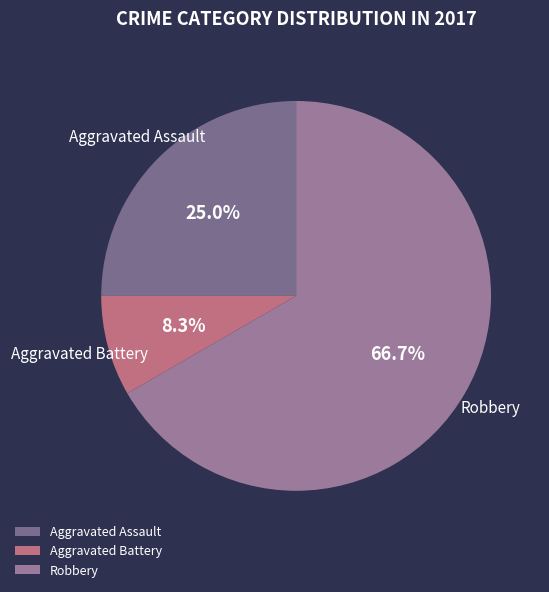

To the nearest percent, what portion does Aggravated Battery represent?

8%